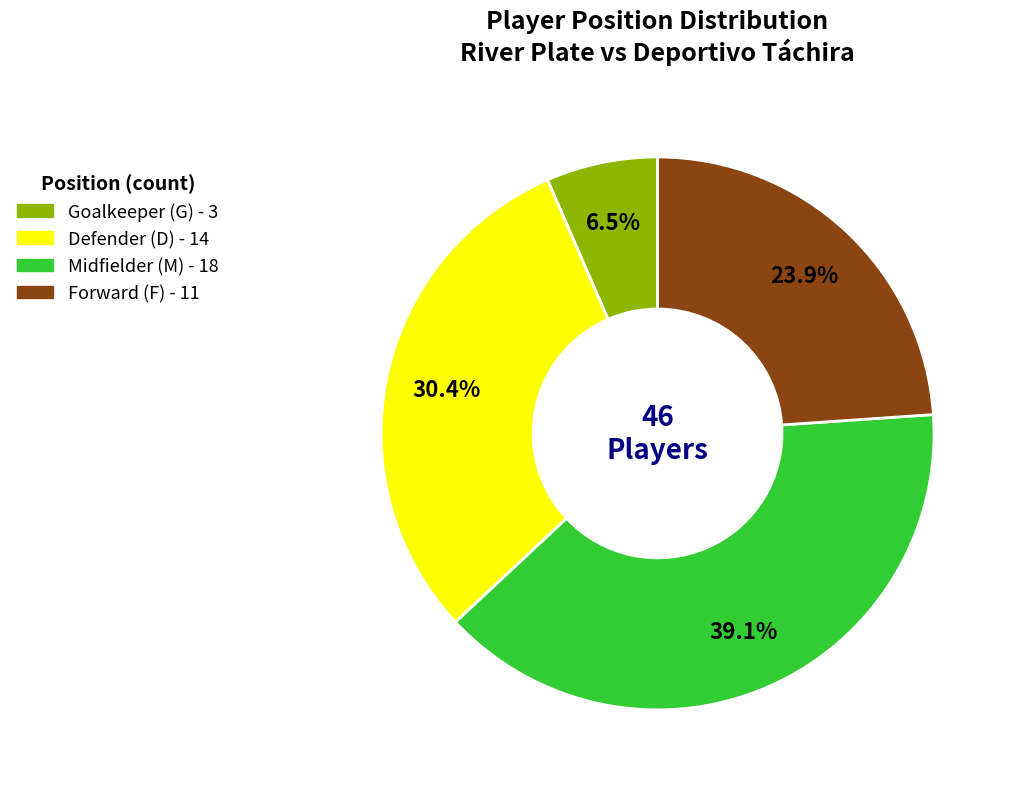

Is there any slice that represents more than half of the pie?

No